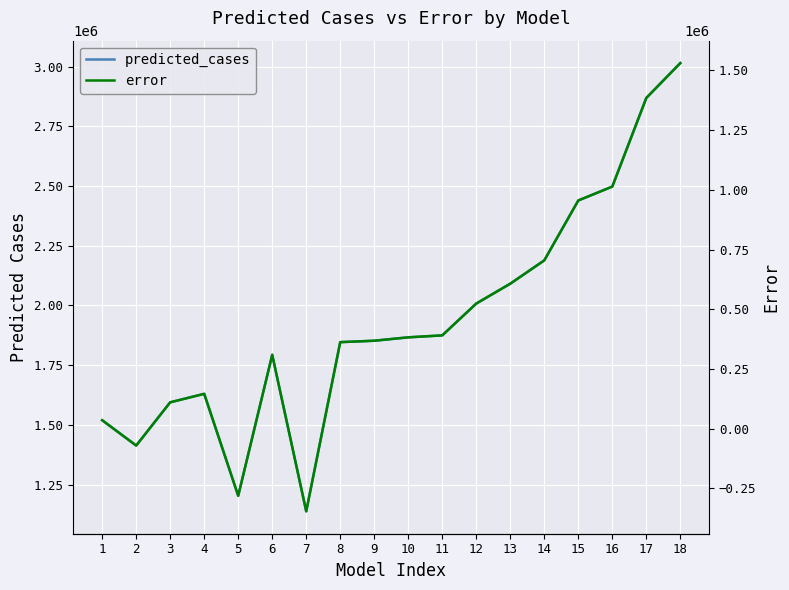

List the series in order of their overall mean, highest first.

predicted_cases, error